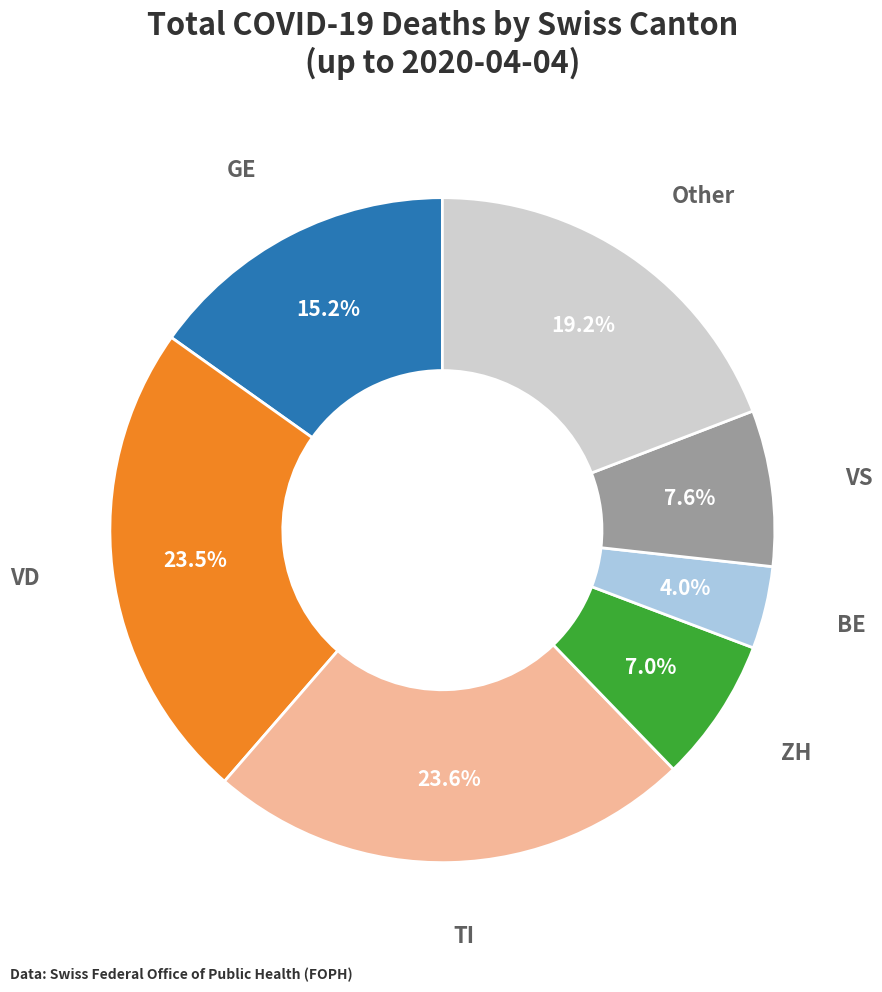

How many slices are in this pie chart?

7